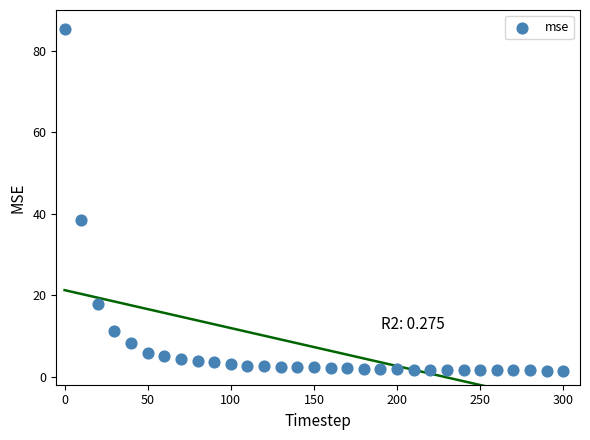

What Y value in the scatter plot is closest to 43?

38.4